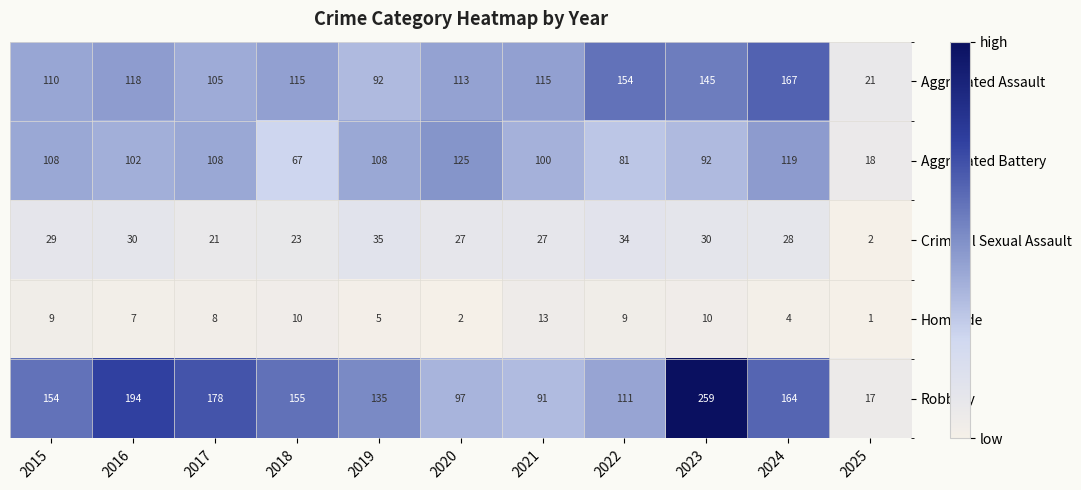

What is the total value across all series at 2021?

346